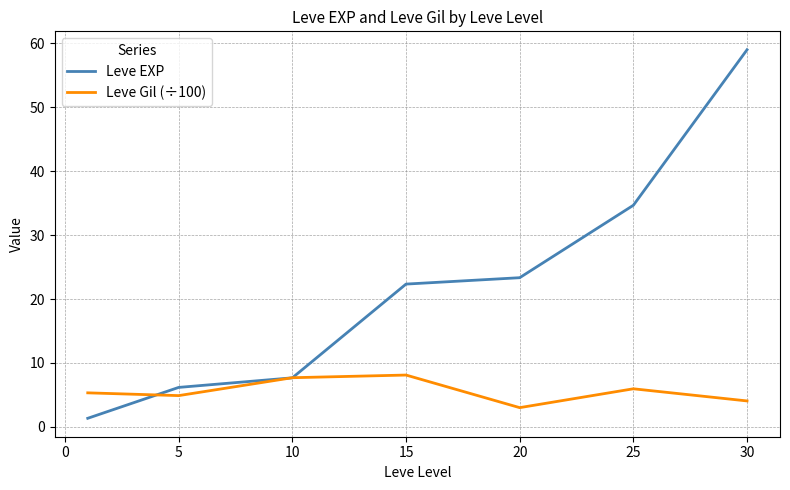

Rank the series by their maximum value, from lowest to highest.

Leve Gil (÷100), Leve EXP